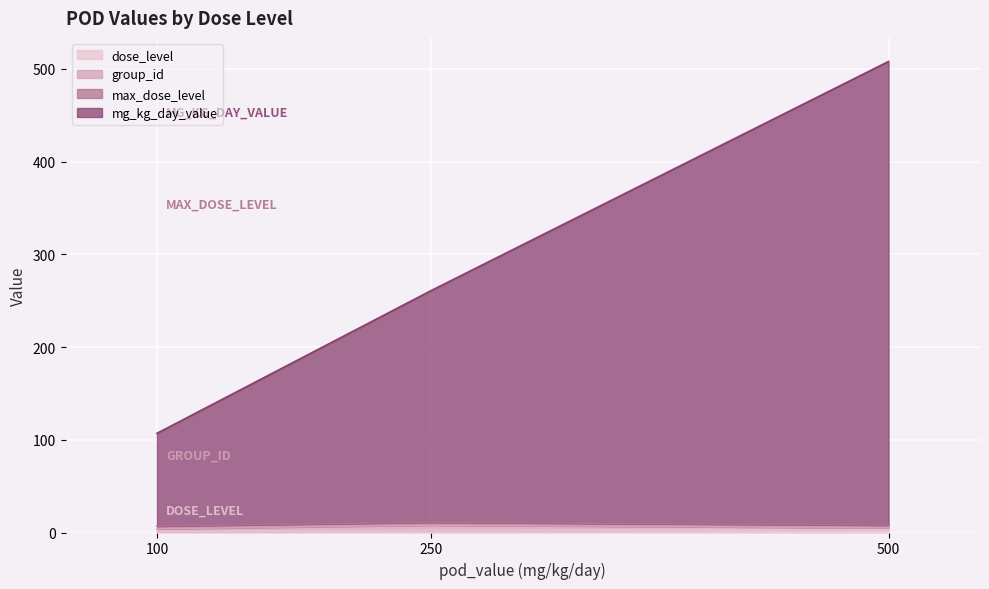

At which category is the sum across all series the highest?

500